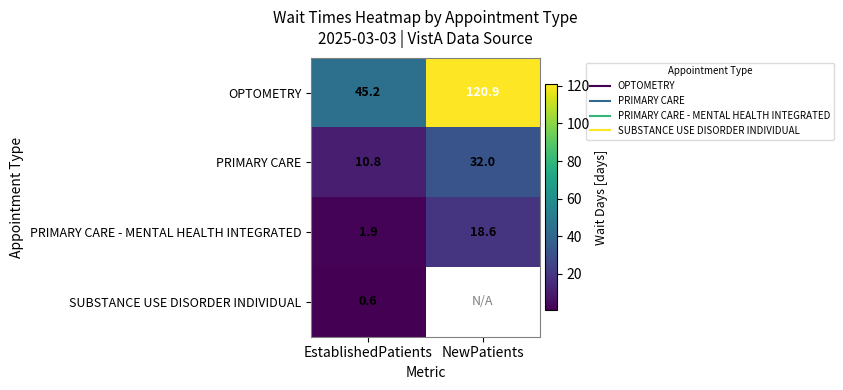

The value of PRIMARY CARE at EstablishedPatients is 10.8. True or false?

True